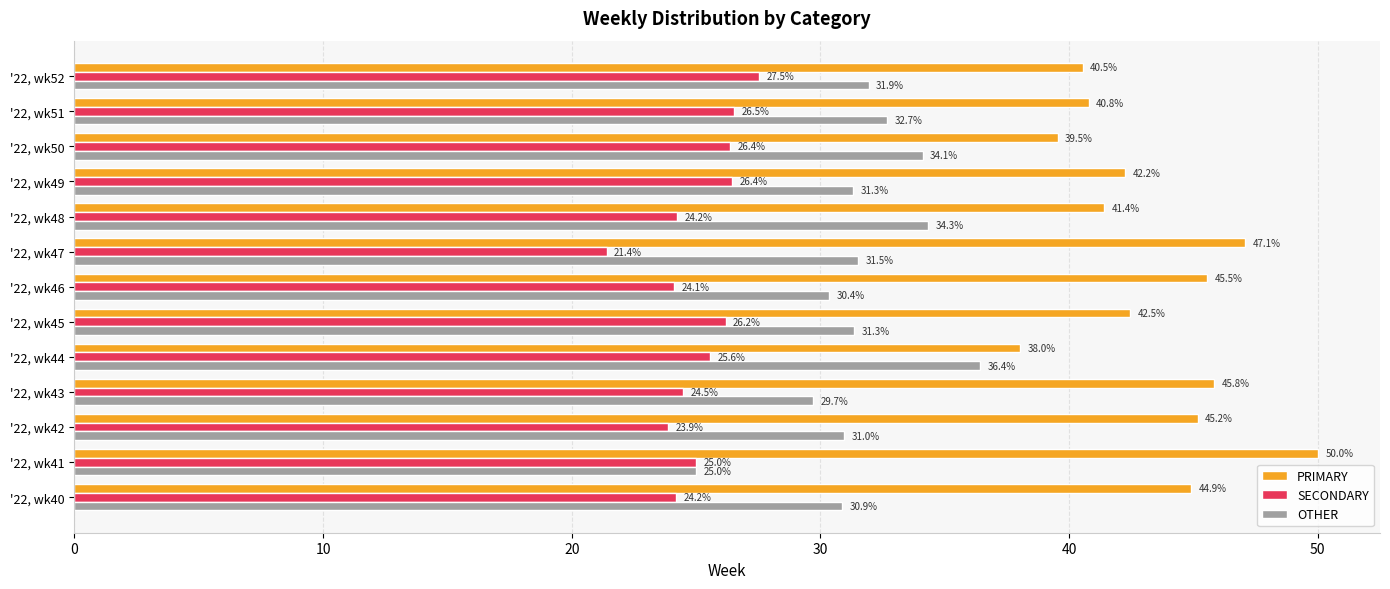

What is the maximum value for PRIMARY?

50.0